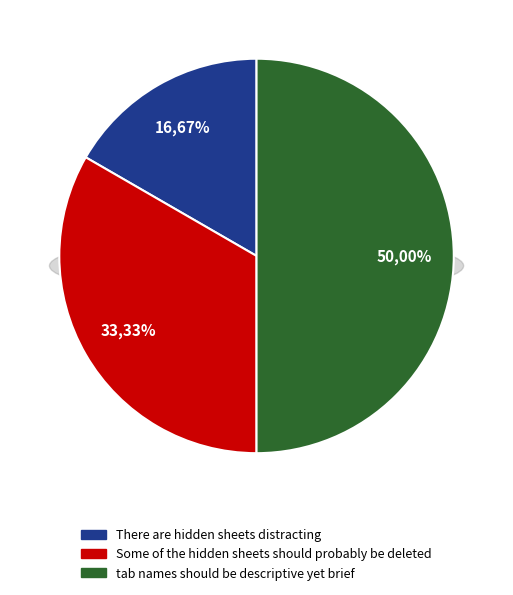

Rank the categories by value from highest to lowest.

tab names should be descriptive yet brief, Some of the hidden sheets should probably be deleted, There are hidden sheets distracting